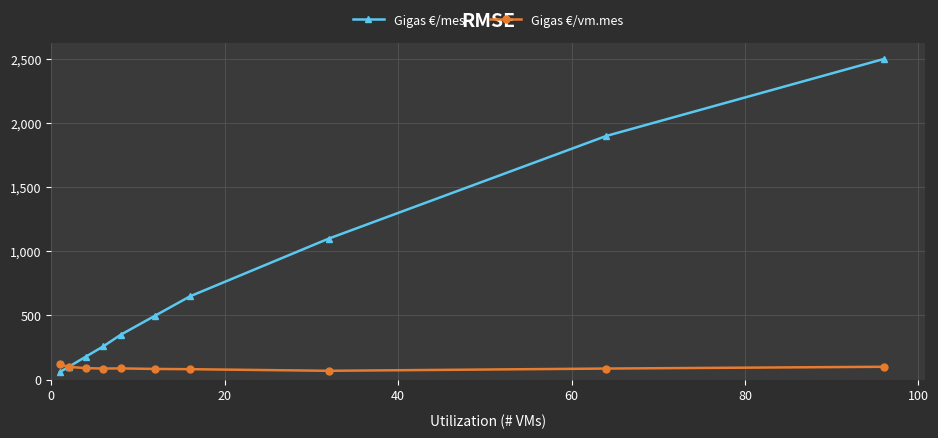

How many lines are shown in the chart?

2